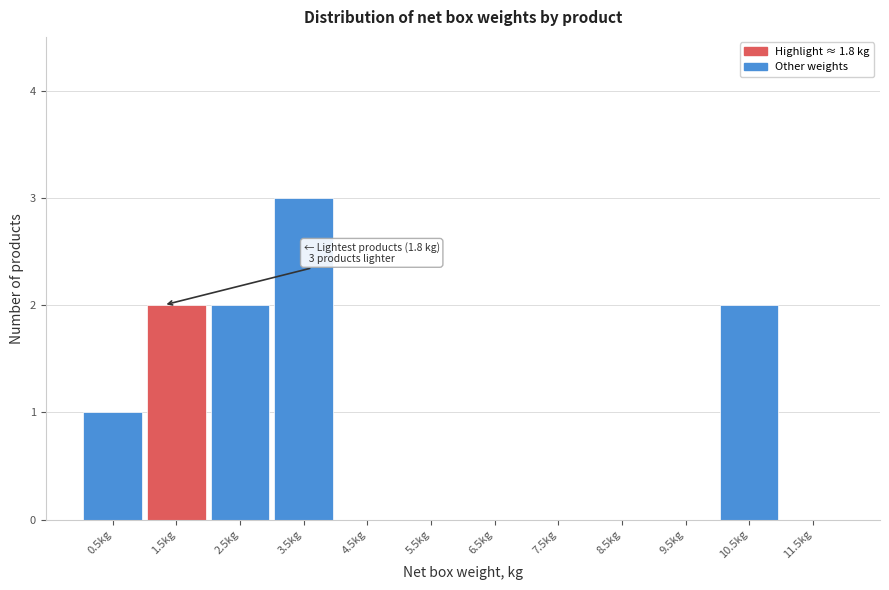

Reading left to right, extract all data points from this chart.

0.5kg=1	1.5kg=2	2.5kg=2	3.5kg=3	4.5kg=0	5.5kg=0	6.5kg=0	7.5kg=0	8.5kg=0	9.5kg=0	10.5kg=2	11.5kg=0